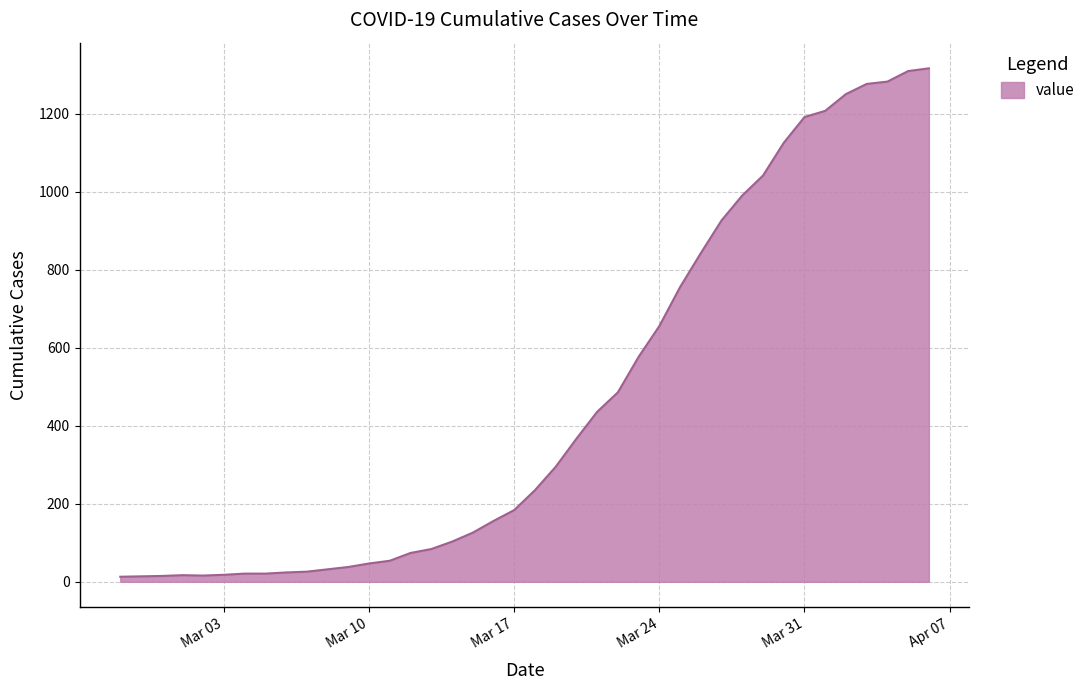

What is the maximum value shown in the chart?

1317